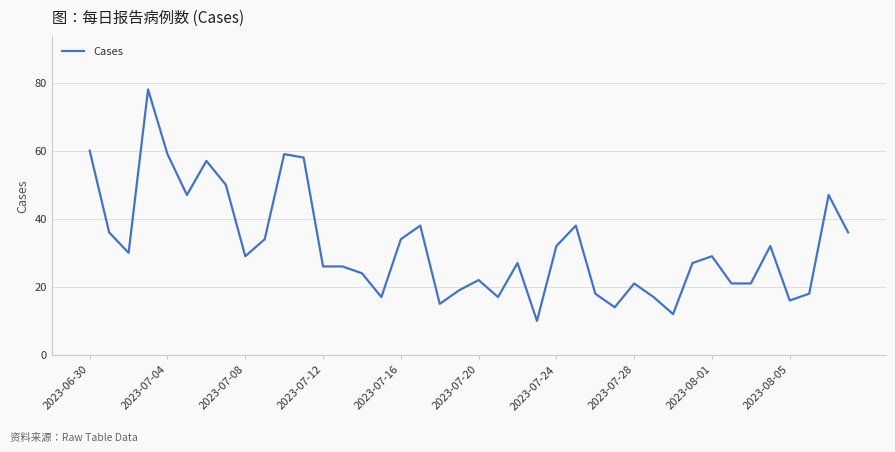

What is the greatest value displayed?

78